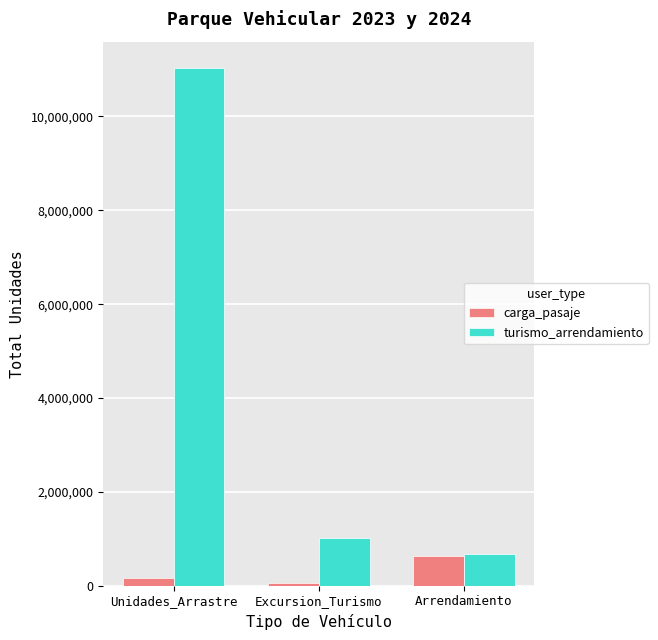

The value of turismo_arrendamiento at Unidades_Arrastre is 11042615. True or false?

True